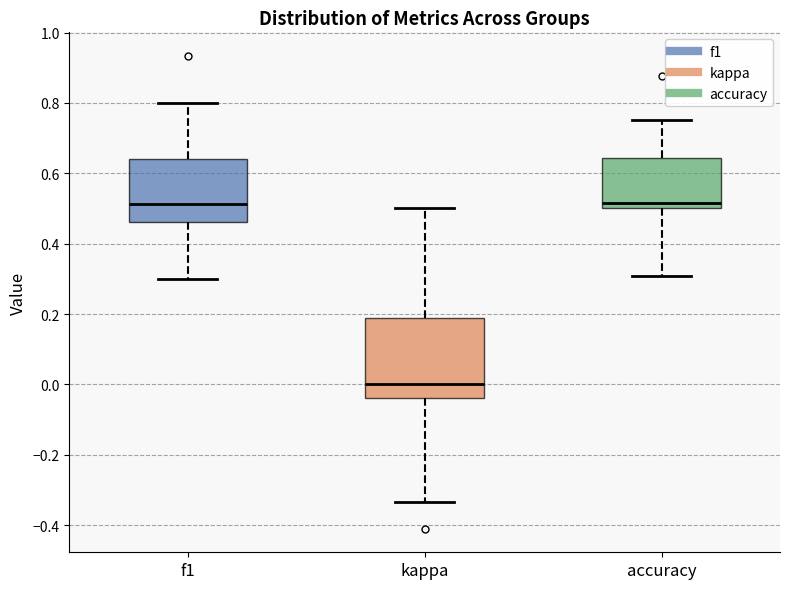

Reading left to right, transcribe this box plot: for each box, give where its median line is, the range the box spans, and where its two whiskers end, as read against the y-axis. The values are not printed on the chart, so give them approximately, as read against the axis.

f1: median 0.52, box 0.46 to 0.64, whiskers 0.30 to 0.80
kappa: median 0.00, box -0.04 to 0.18, whiskers -0.34 to 0.50
accuracy: median 0.52, box 0.50 to 0.64, whiskers 0.30 to 0.76